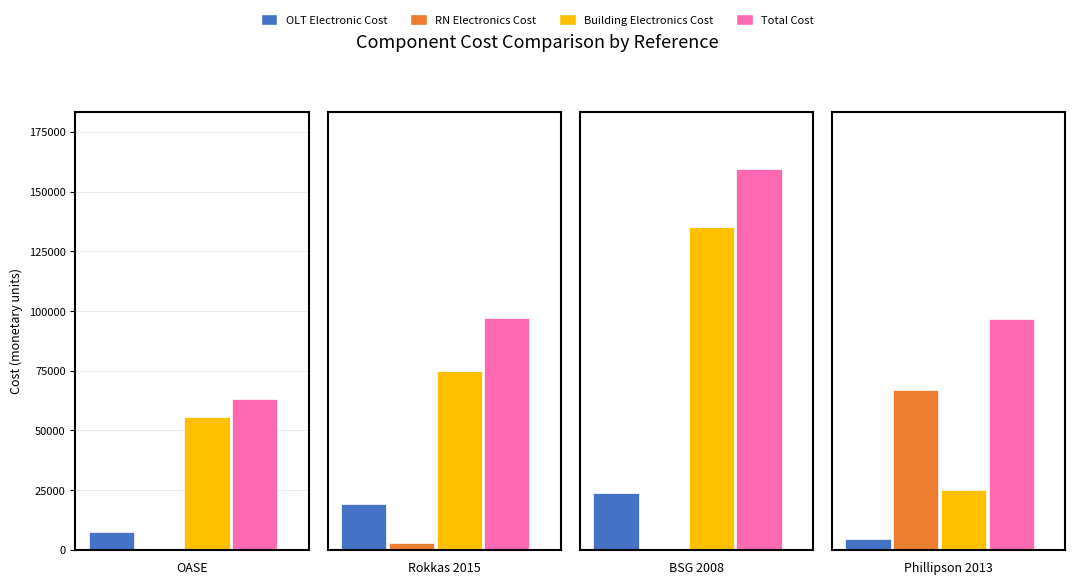

What position from the left is Phillipson 2013?

4